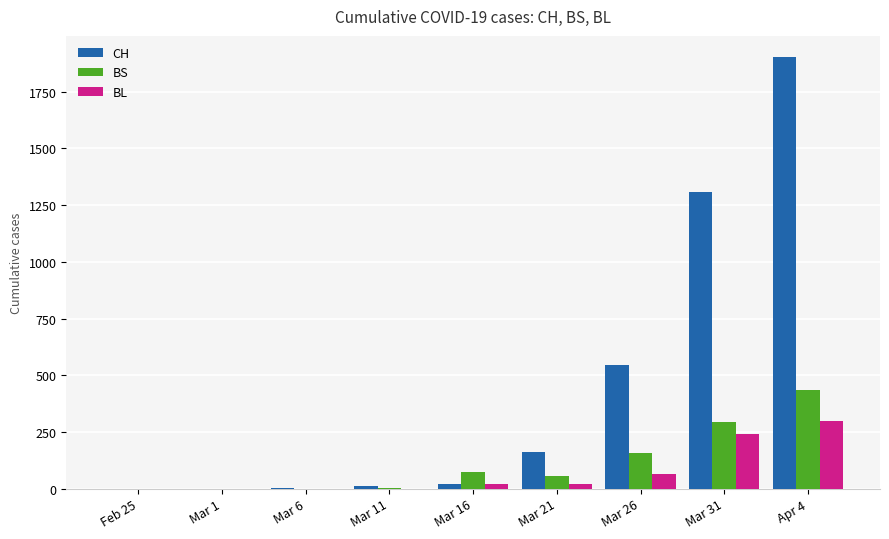

Are the bars grouped side by side (vs. stacked)?

Yes